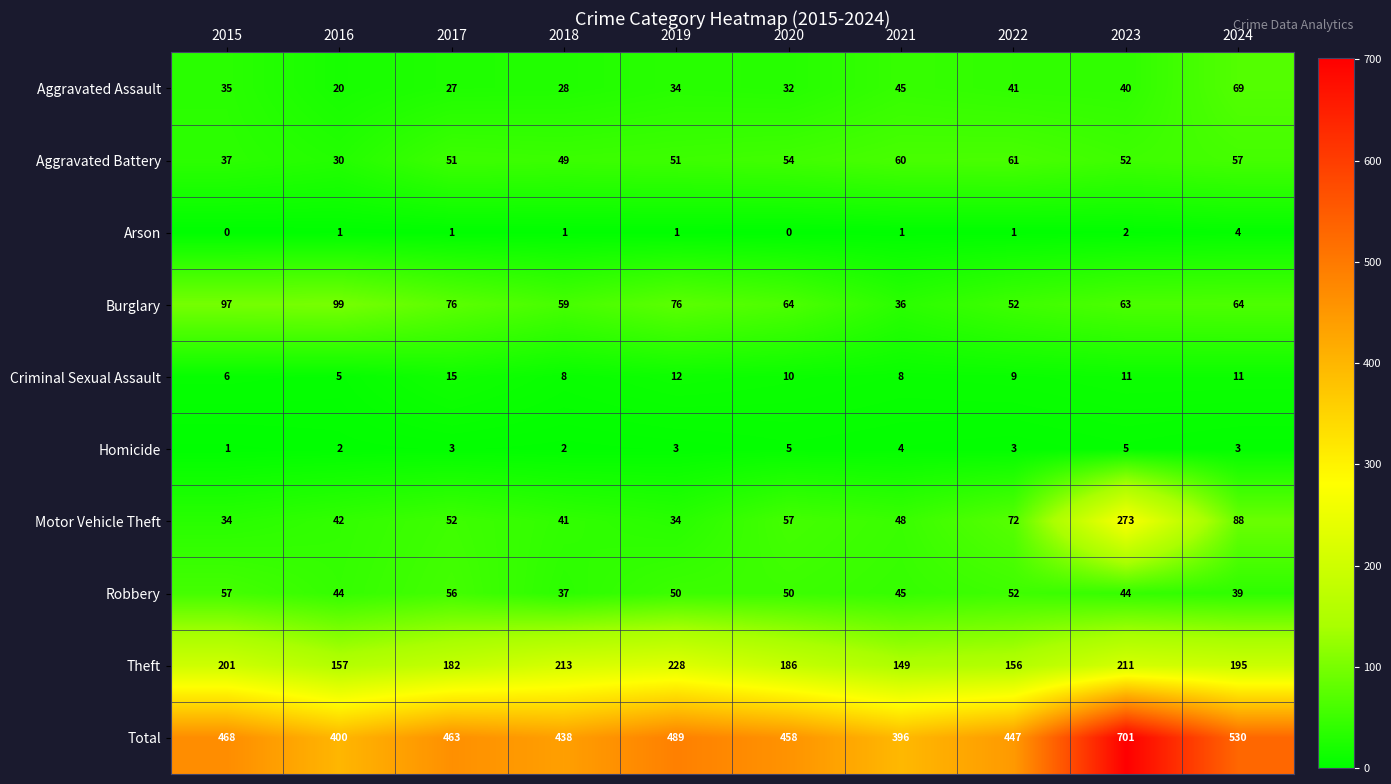

What is the difference between the highest and lowest values at 2019?

488